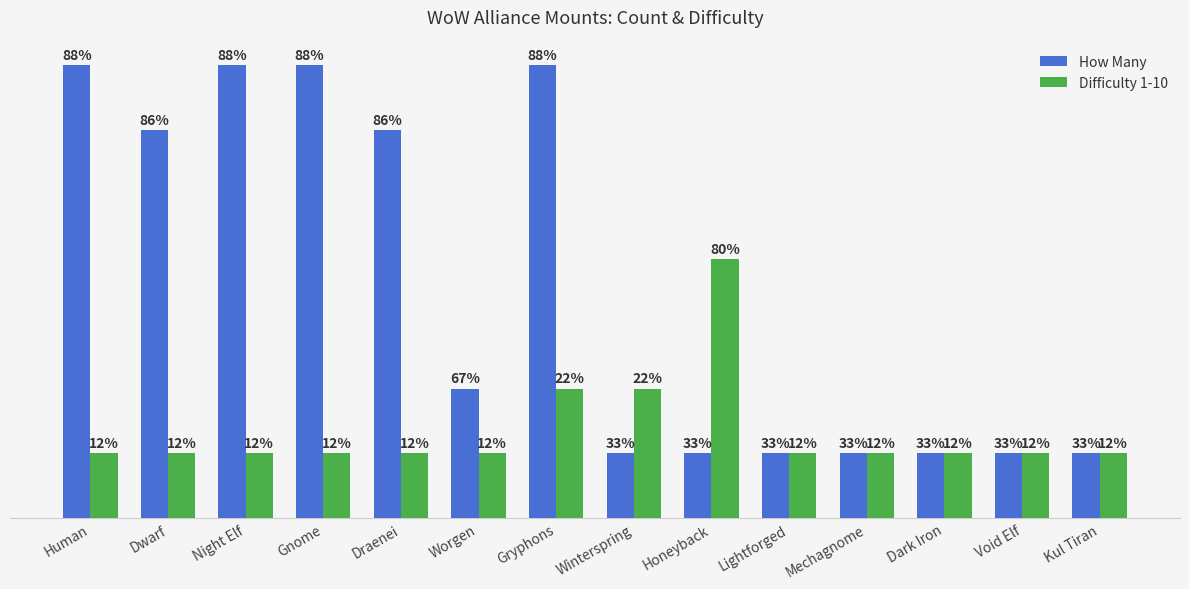

Which label corresponds to the largest value in the chart?

Human